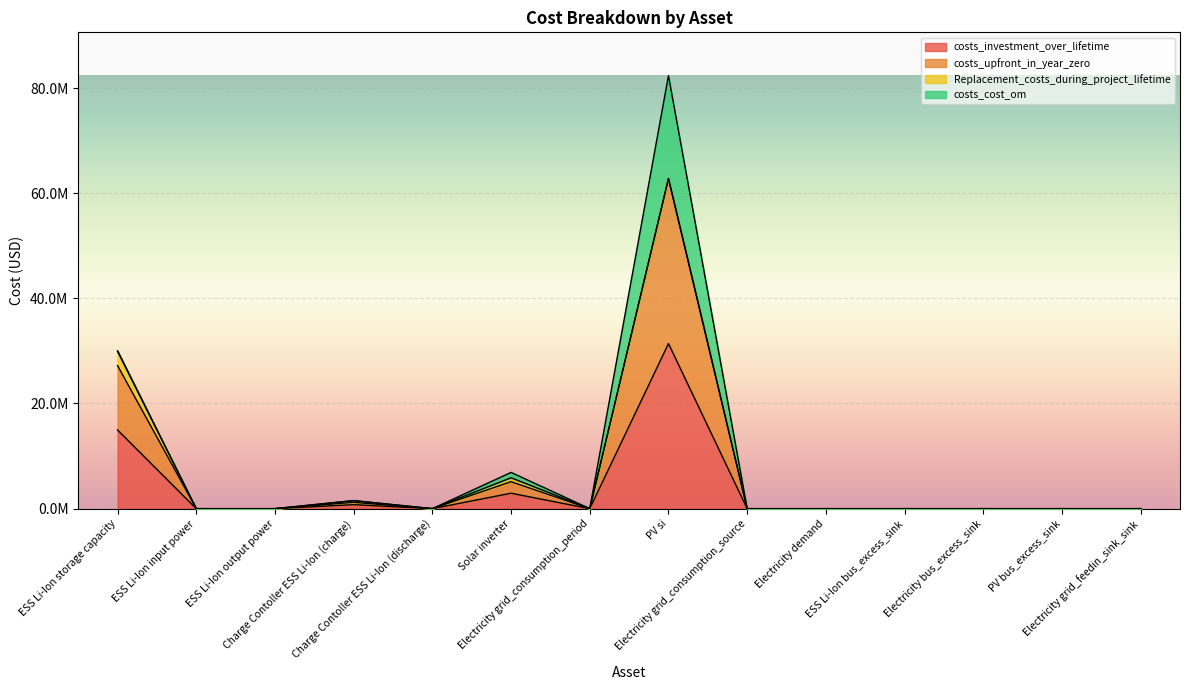

Is it true that costs_investment_over_lifetime equals 763827.8 at Charge Contoller ESS Li-Ion (charge)?

True